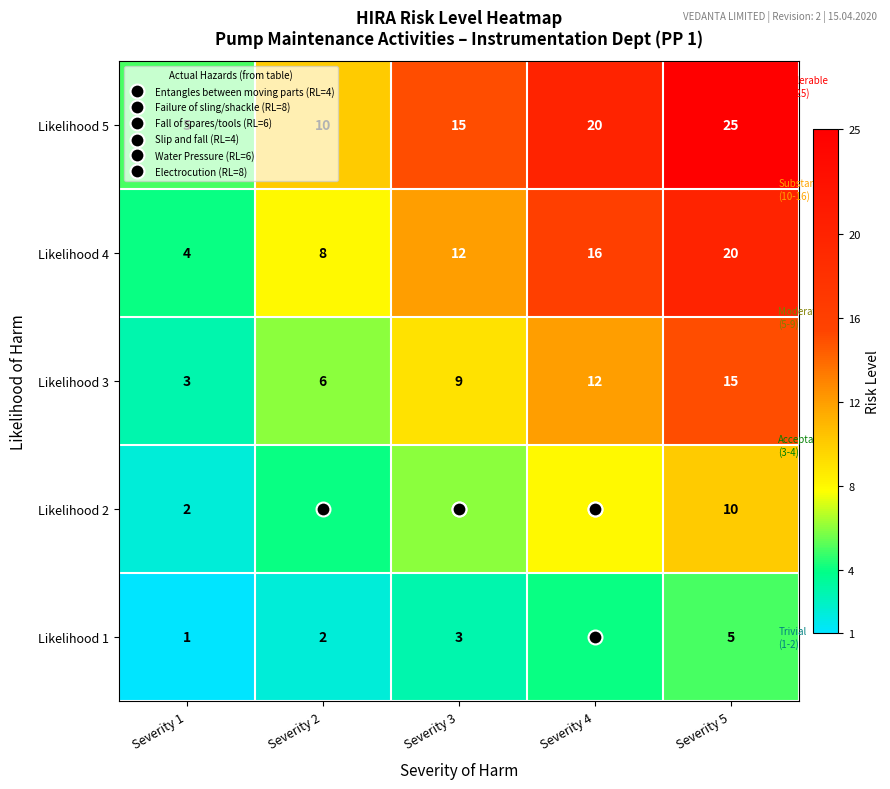

What is the maximum value shown in the chart?

25